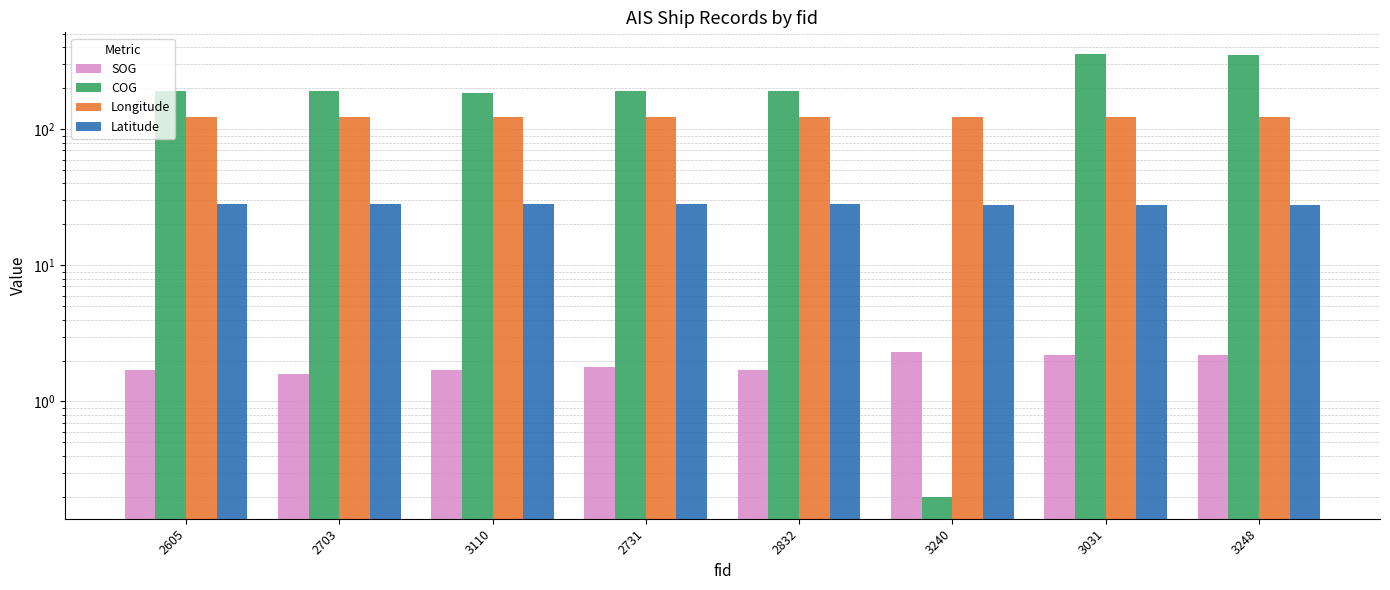

What is the difference between the Longitude values at 3110 and 3248?

0.3